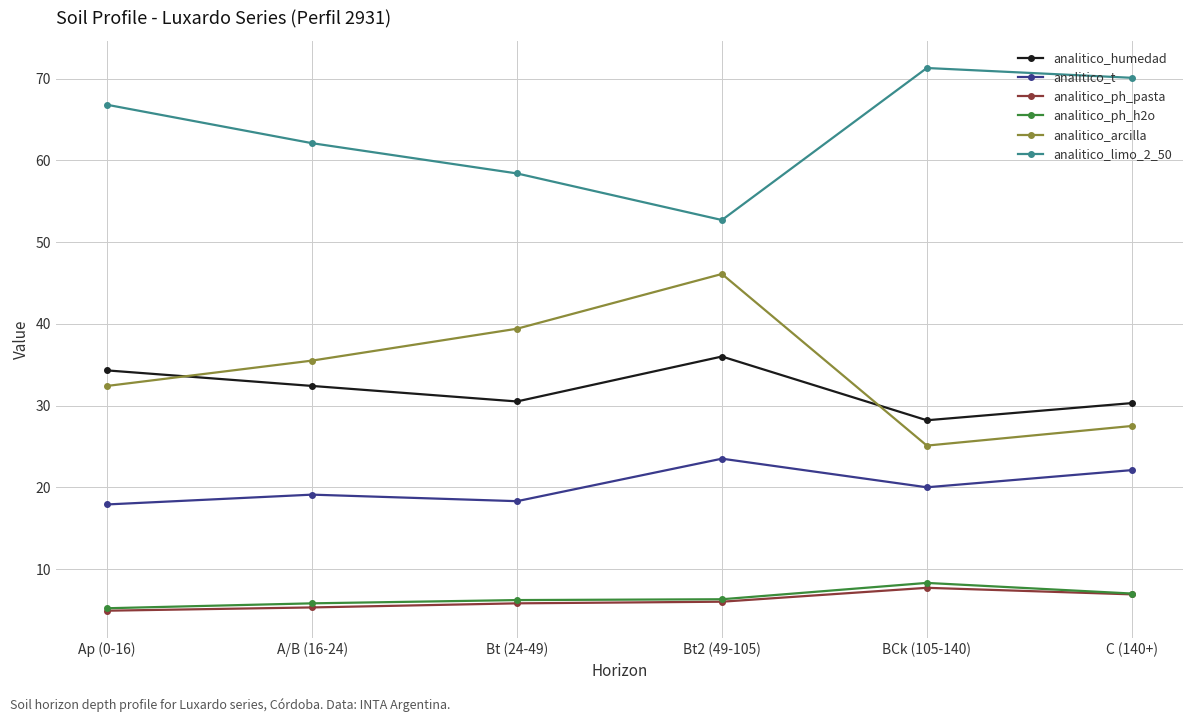

How many data points in analitico_t are less than 20?

3